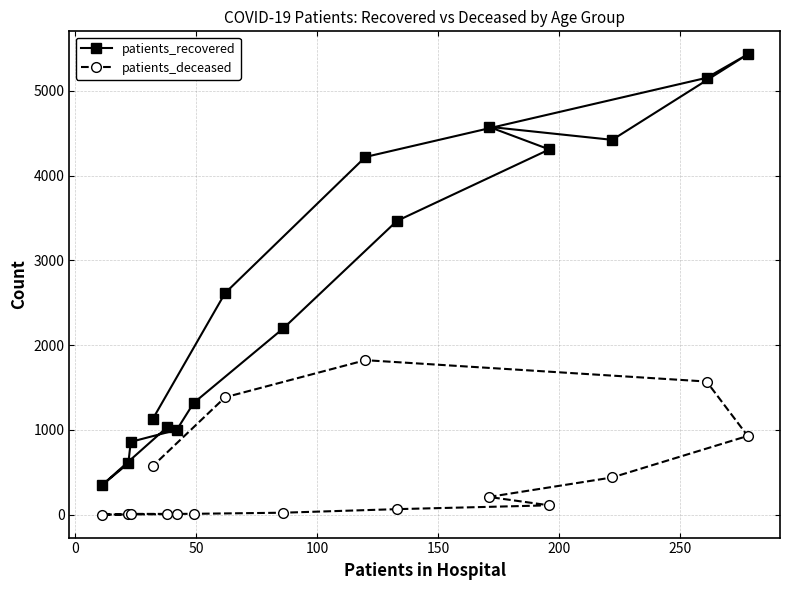

At how many categories does at least one series exceed 3361?

7